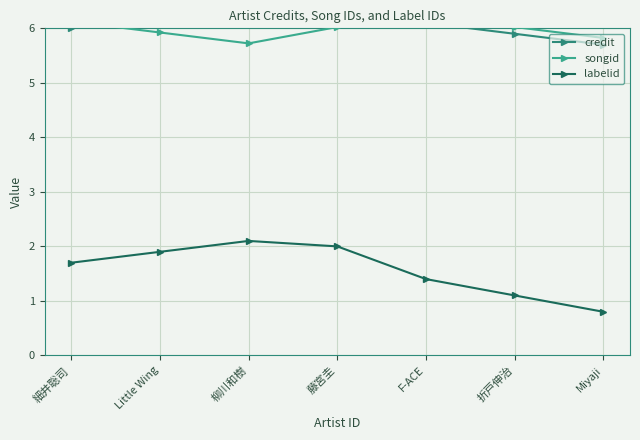

In credit, how many points are higher than both neighbors (excluding endpoints)?

1